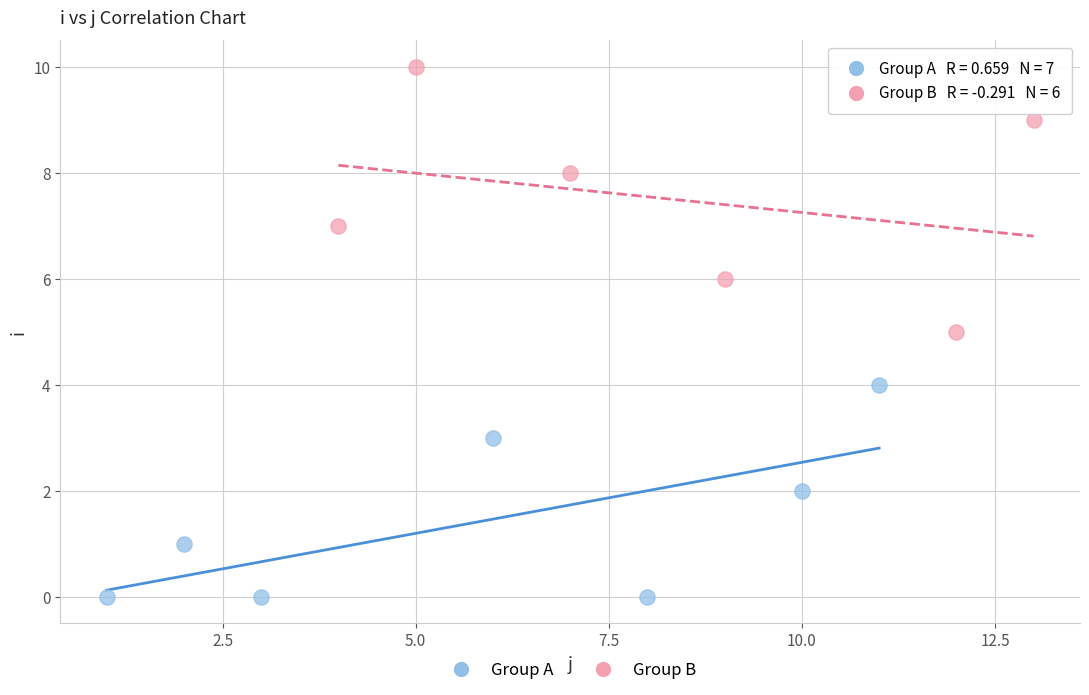

Which series contains the lowest Y value?

Group A